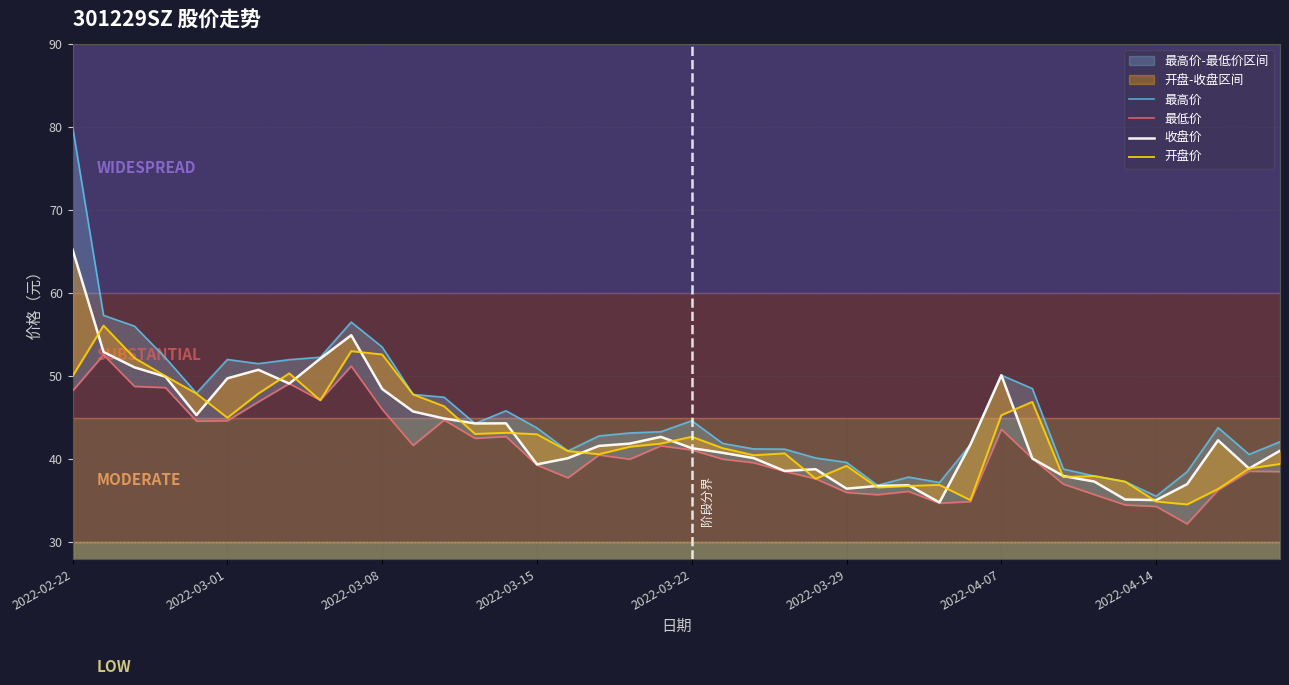

What is the difference between the maximum and minimum values in the 最高价 series?

44.5